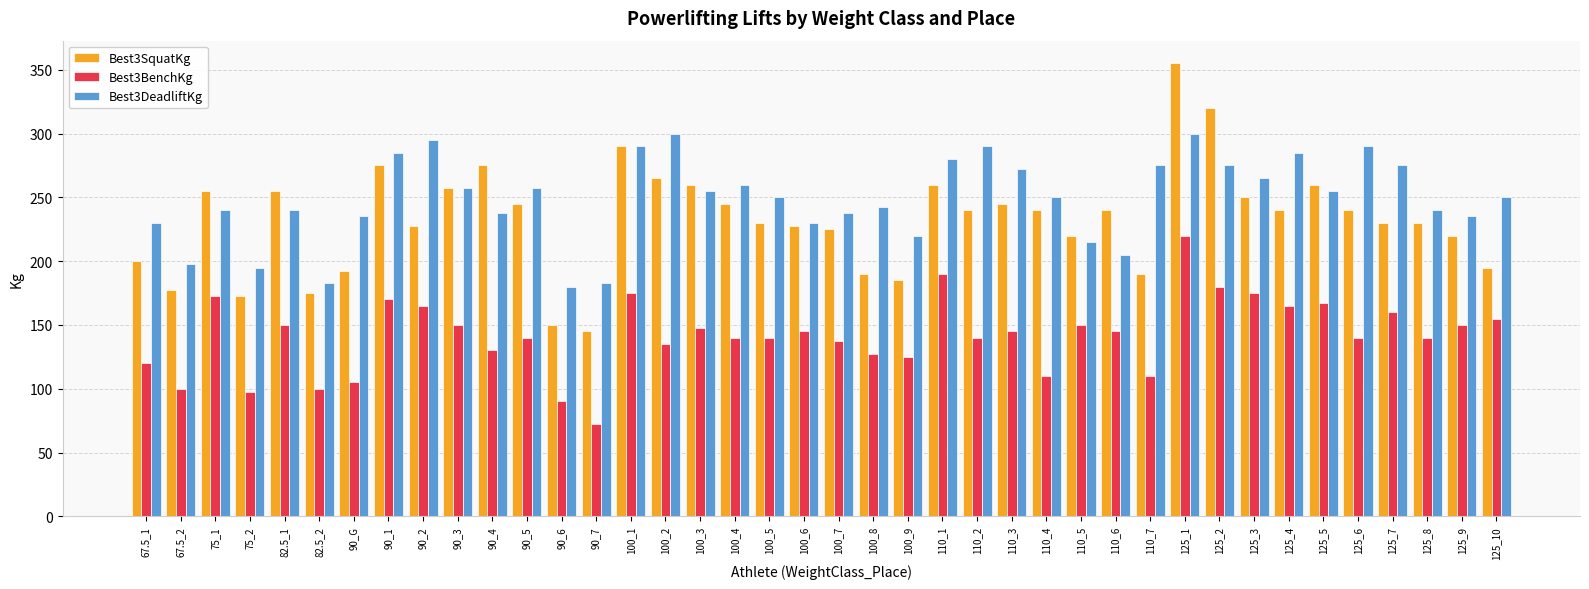

What is the minimum value for Best3BenchKg?

72.5